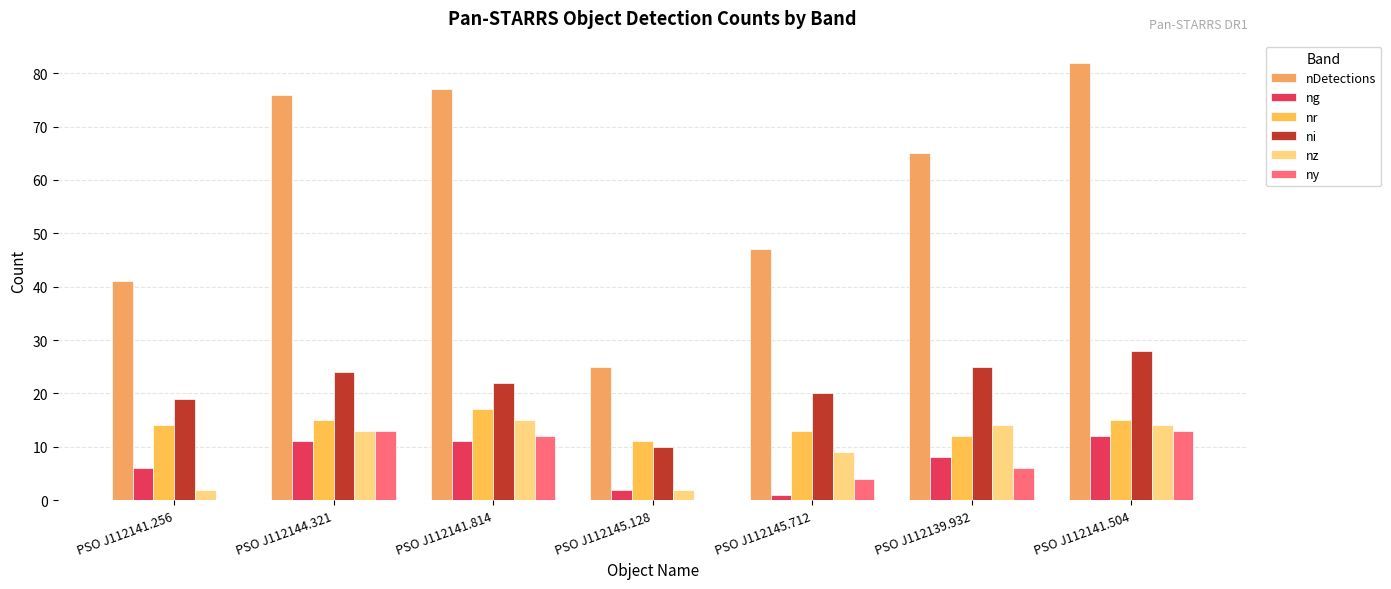

The nz series shows 18 at PSO J112144.321. True or false?

False